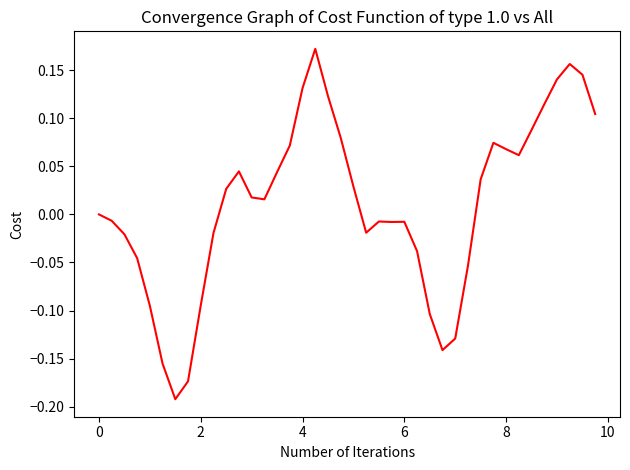

What is the difference between the maximum and minimum values?

0.4